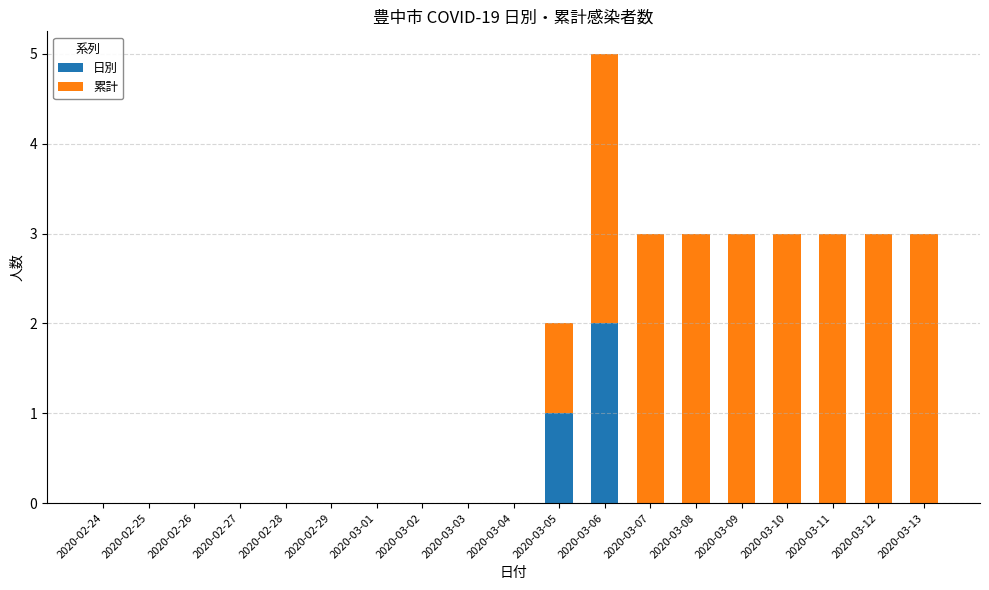

The value of 日別 at 2020-03-05 is 0. True or false?

False